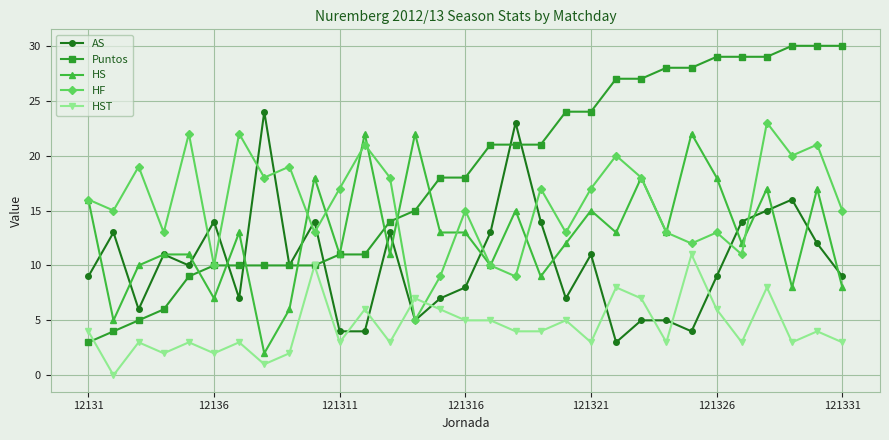

Rank the series by their maximum value, from lowest to highest.

HST, HS, HF, AS, Puntos